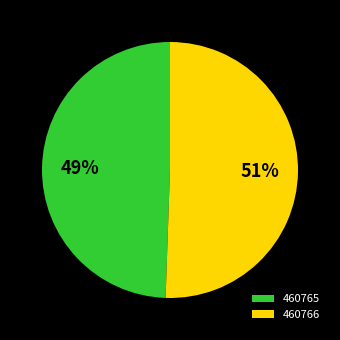

Approximately how many times larger is the value at 460766 compared to 460765?

1.0